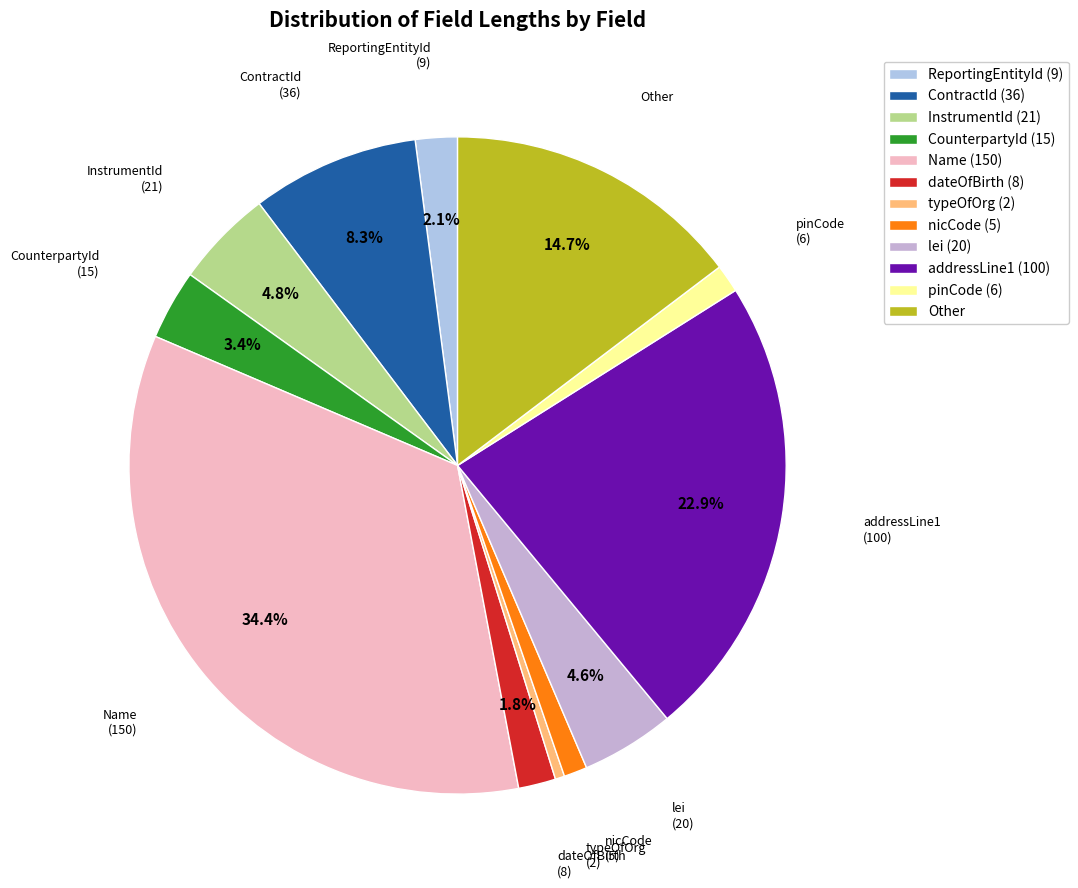

What is the smallest slice in the pie chart?

typeOfOrg (2)